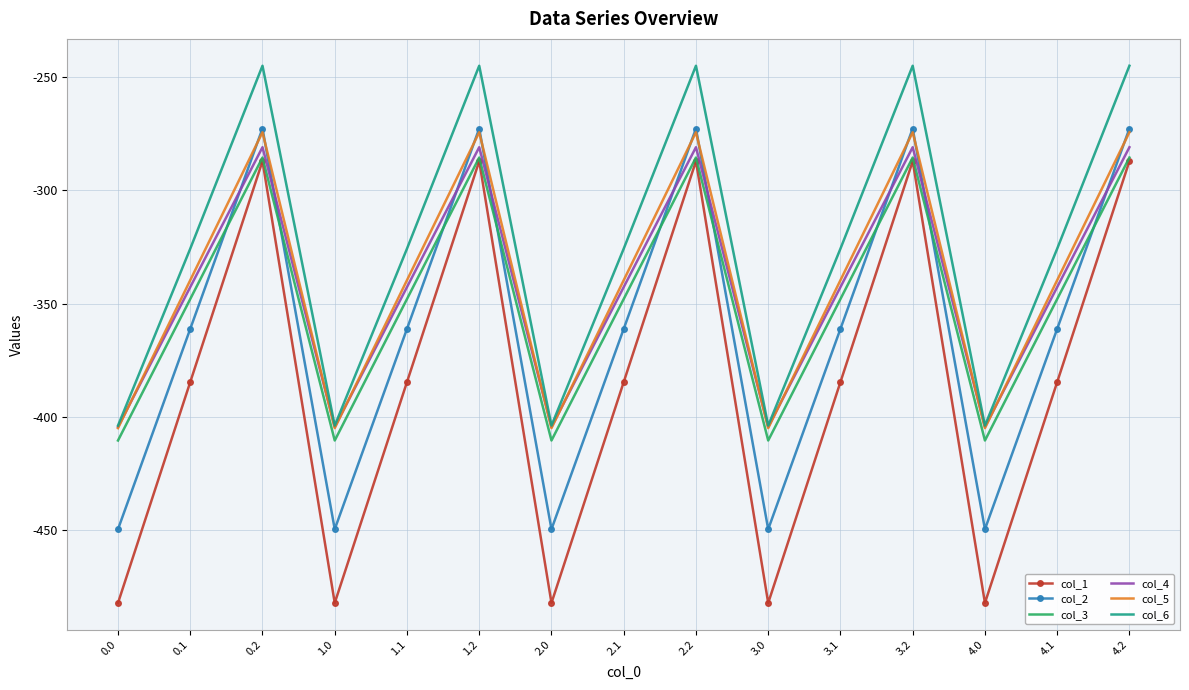

True or false: col_1 and col_4 intersect in this chart.

False